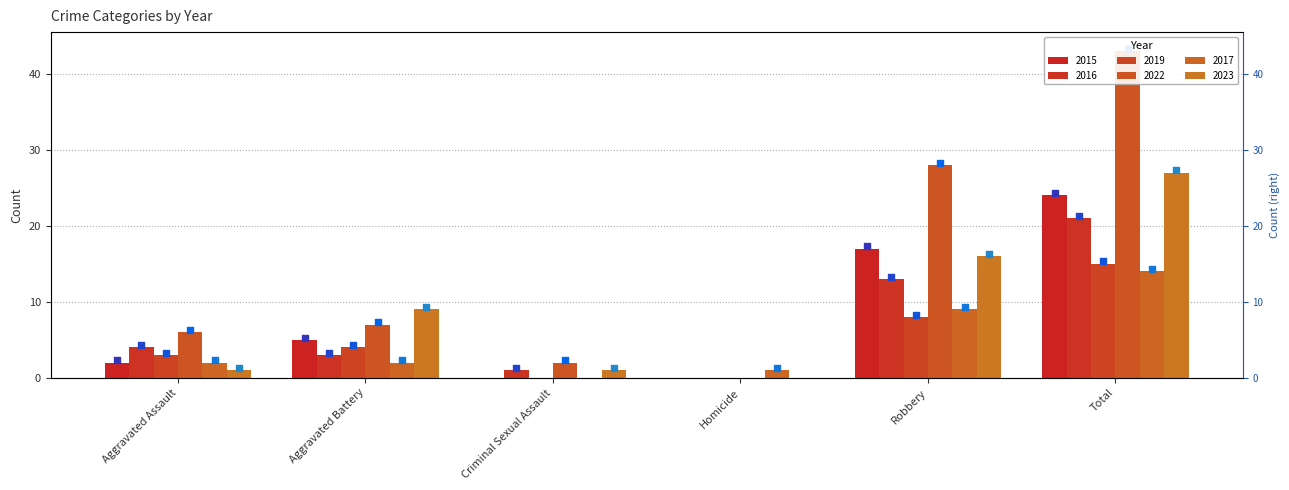

Is the value of 2019 at Aggravated Assault greater than the value of 2017 at Aggravated Battery?

Yes